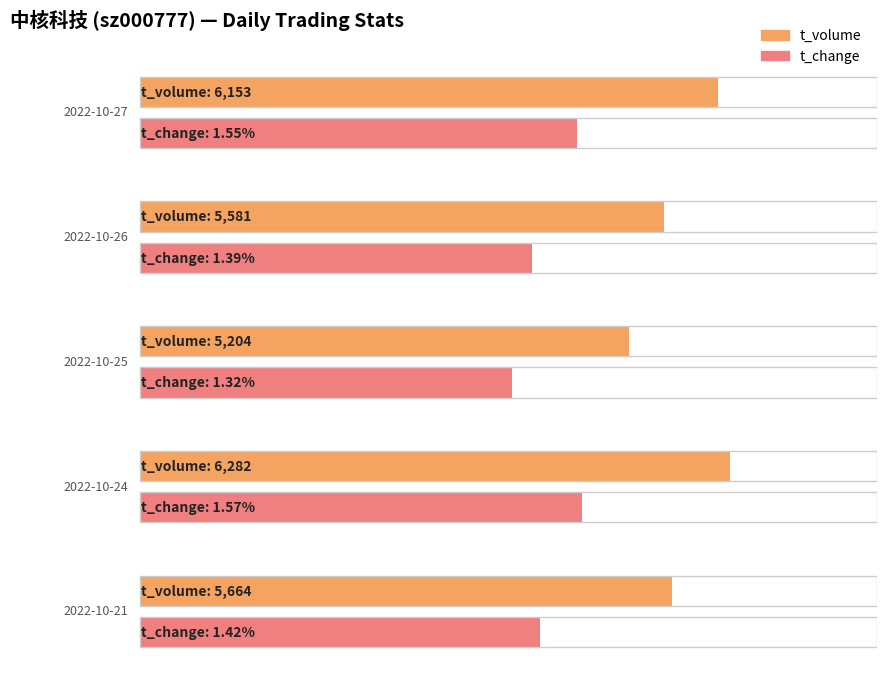

What is the difference between the maximum and minimum values in the t_volume series?

1078.0